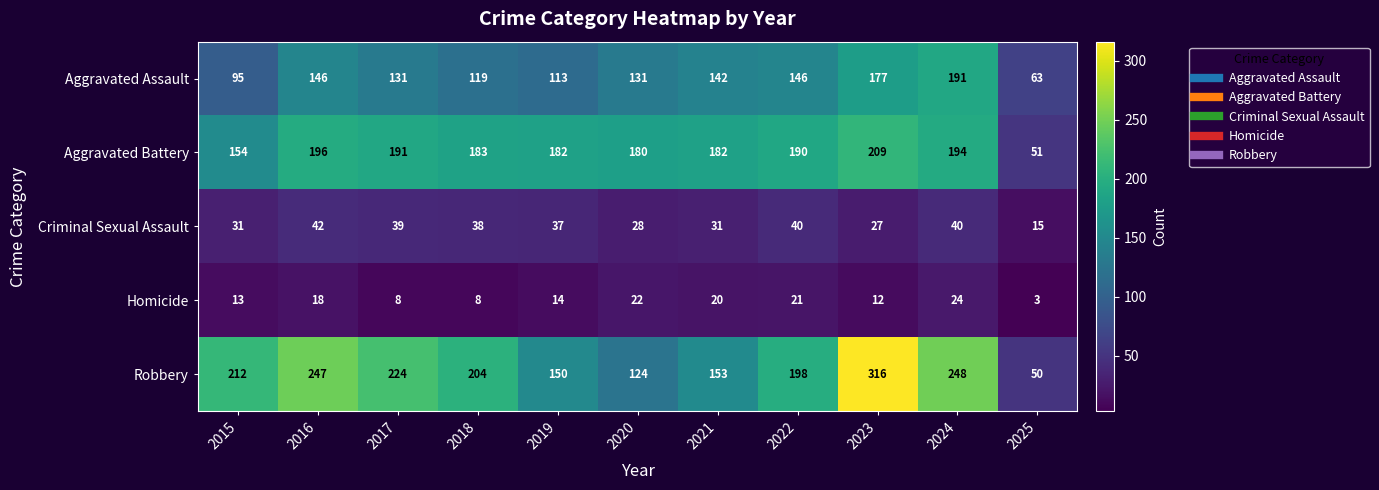

What is the total value across all series at 2023?

741